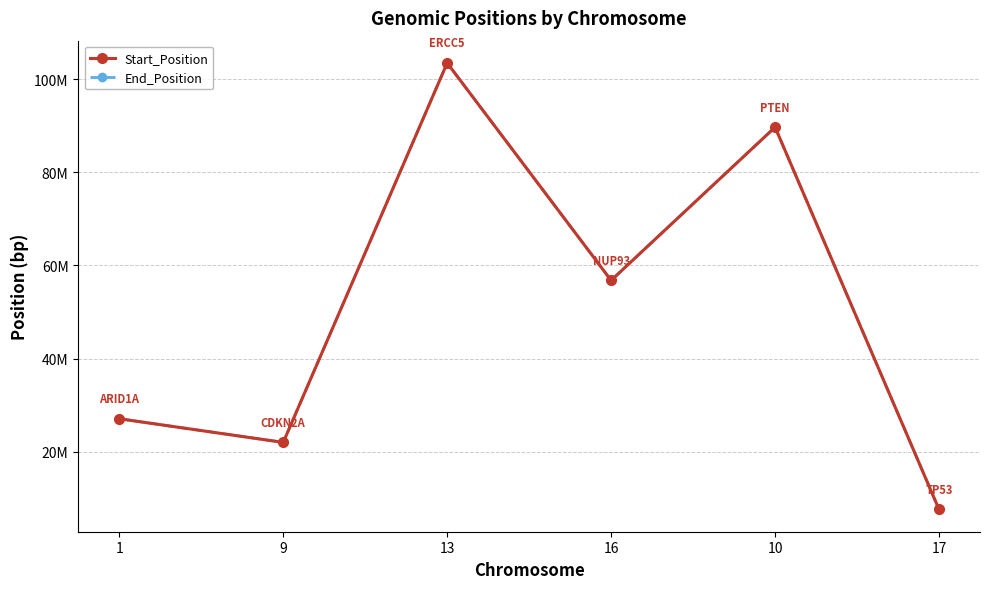

Does the chart have visible grid lines?

Yes